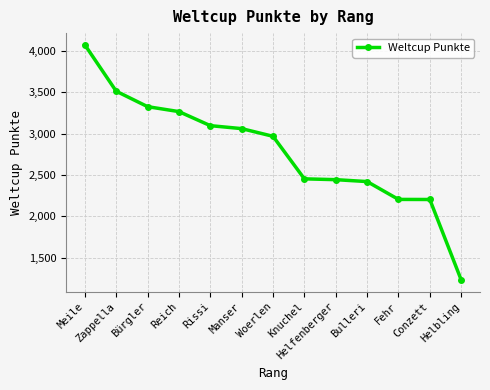

The chart shows a value of 3097 at Rissi. True or false?

True